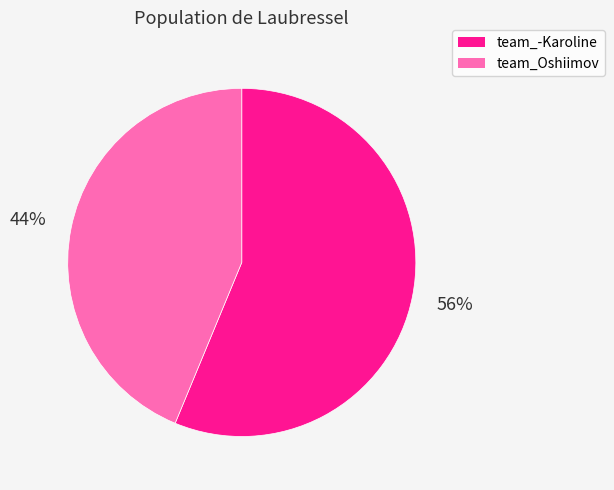

What is the ratio of the value at team_Oshiimov to the value at team_-Karoline?

0.8